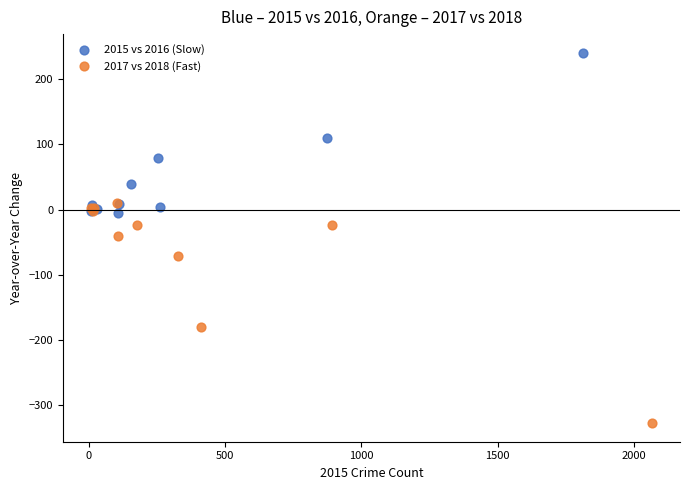

Which series reaches the maximum Y coordinate?

2015 vs 2016 (Slow)